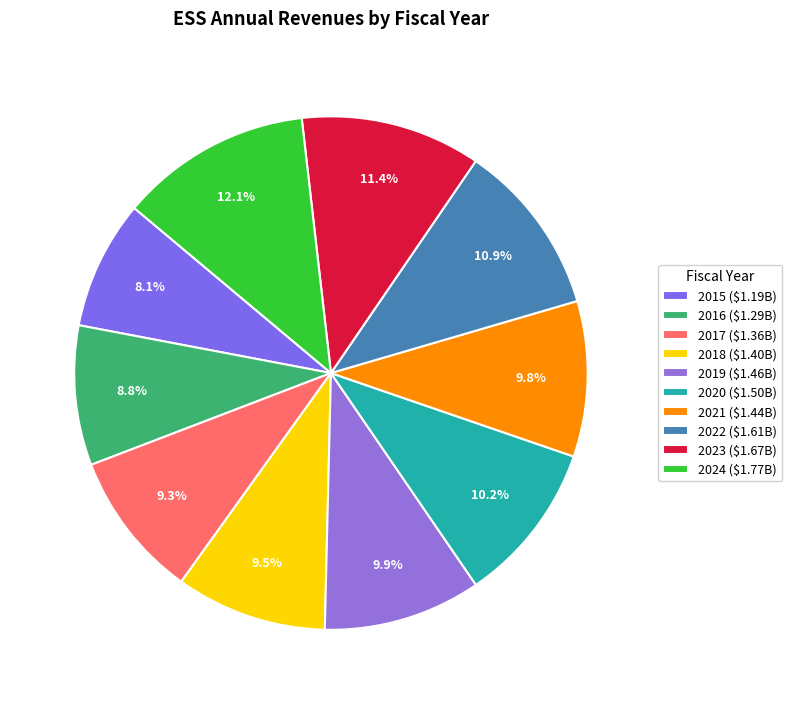

To the nearest percent, what percentage of the pie is 2016?

9%